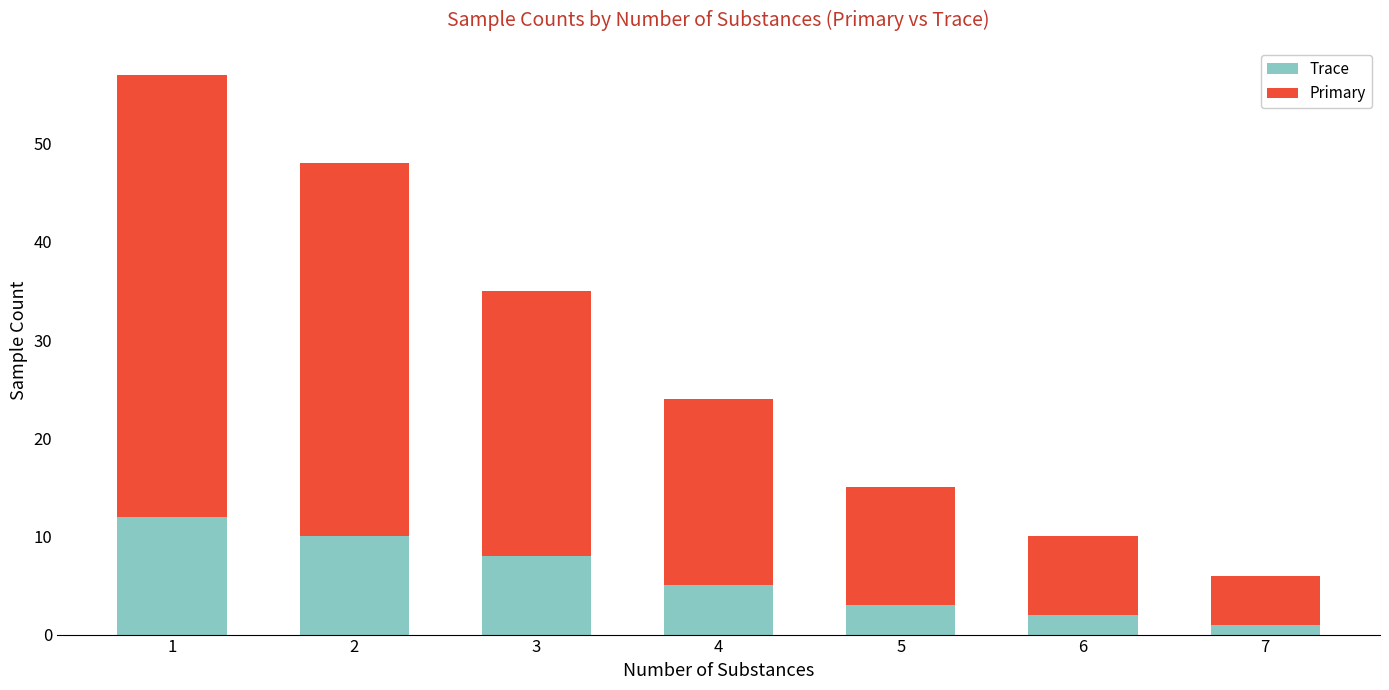

The value of Trace at 1 is 12. True or false?

True